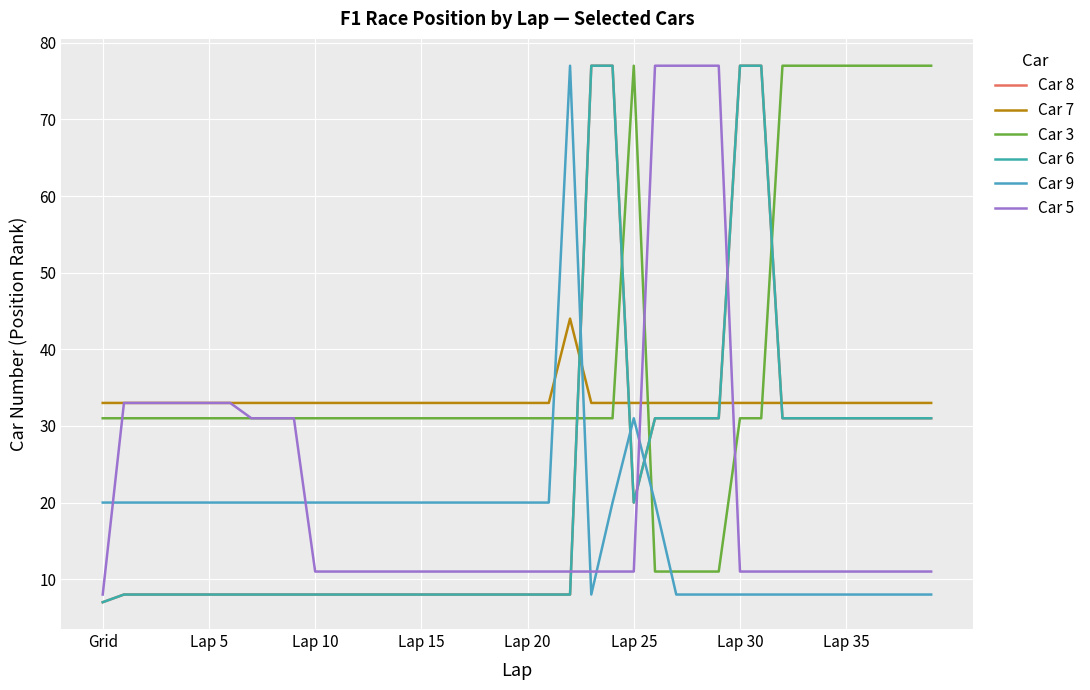

What is the maximum value for Car 6?

77